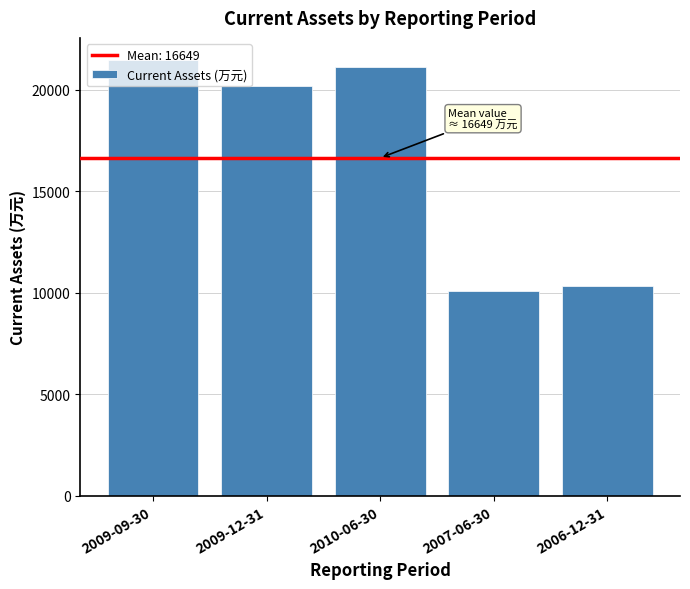

What is the value of the 3rd bar from the left?

21149